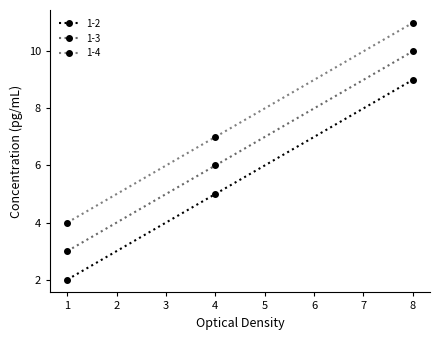

Is this an area chart (filled region under the line)?

No